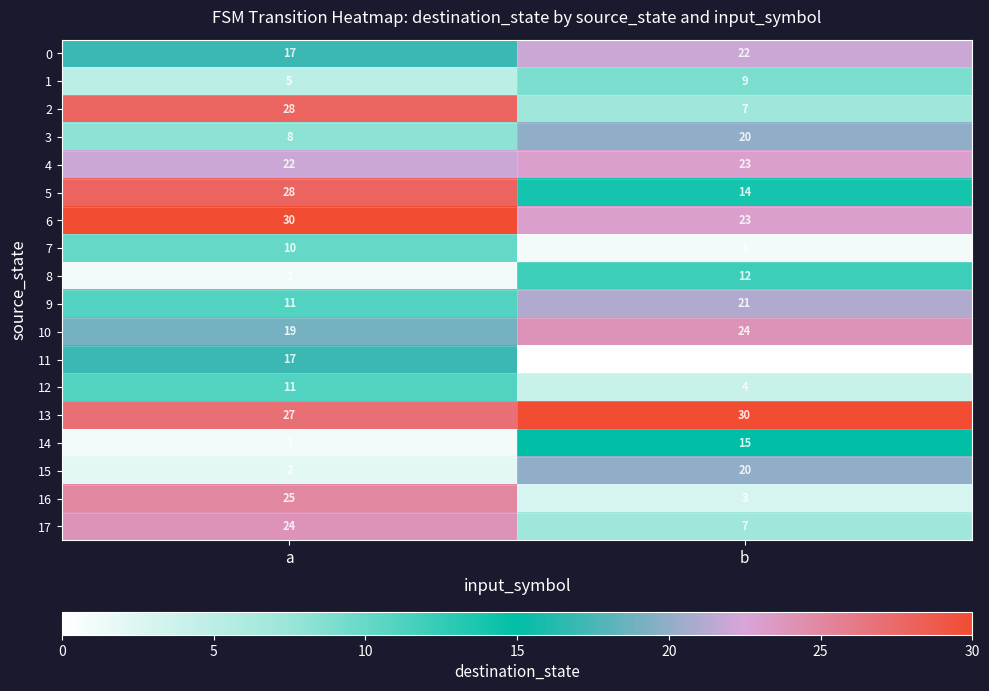

Which series has the largest total across all categories?

13